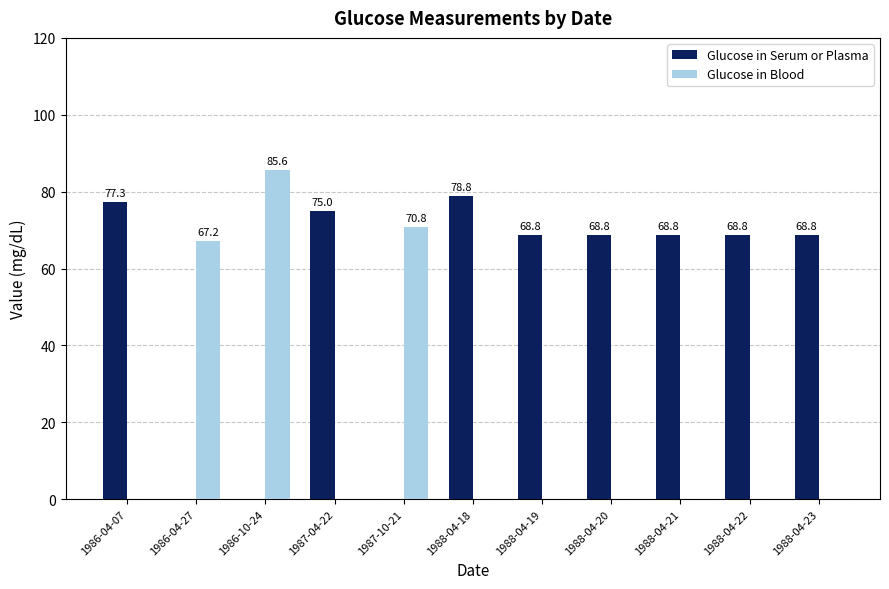

Which series has the largest total across all categories?

Glucose in Serum or Plasma